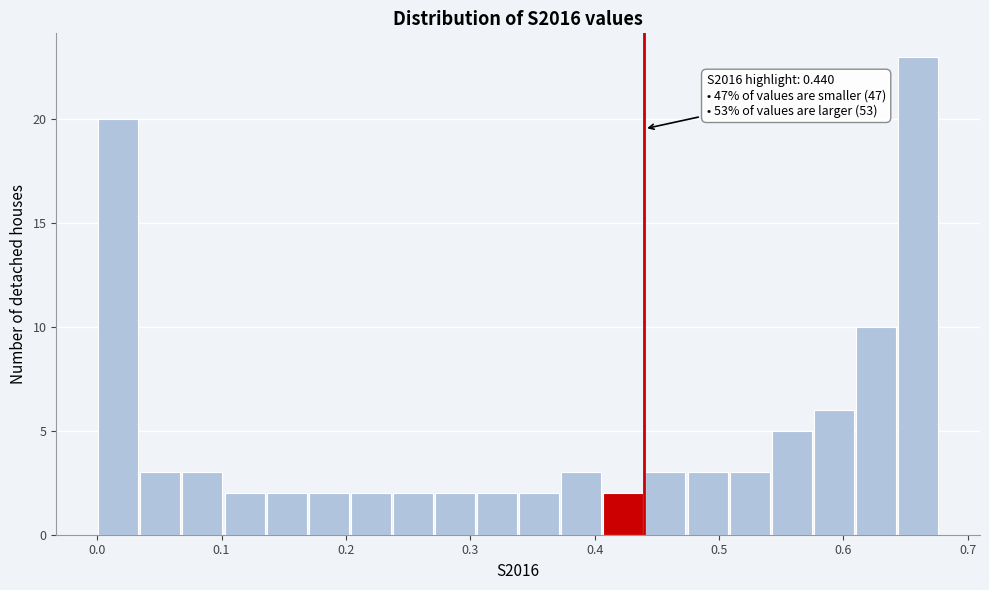

Around what value on the x-axis is the tallest bar? Give the approximate position of its centre, as read against the axis.

0.66